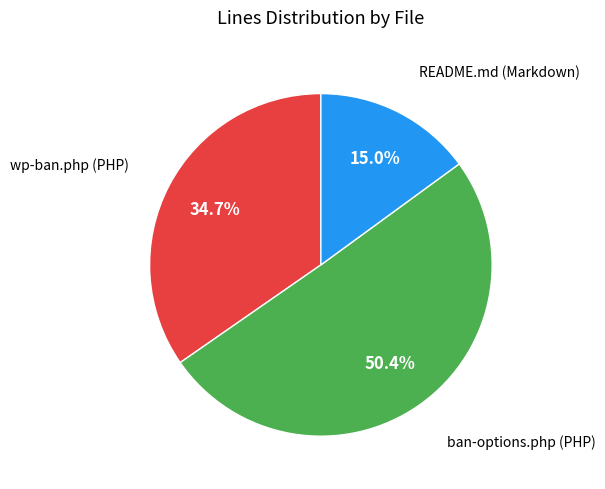

Is there any slice that represents more than half of the pie?

Yes